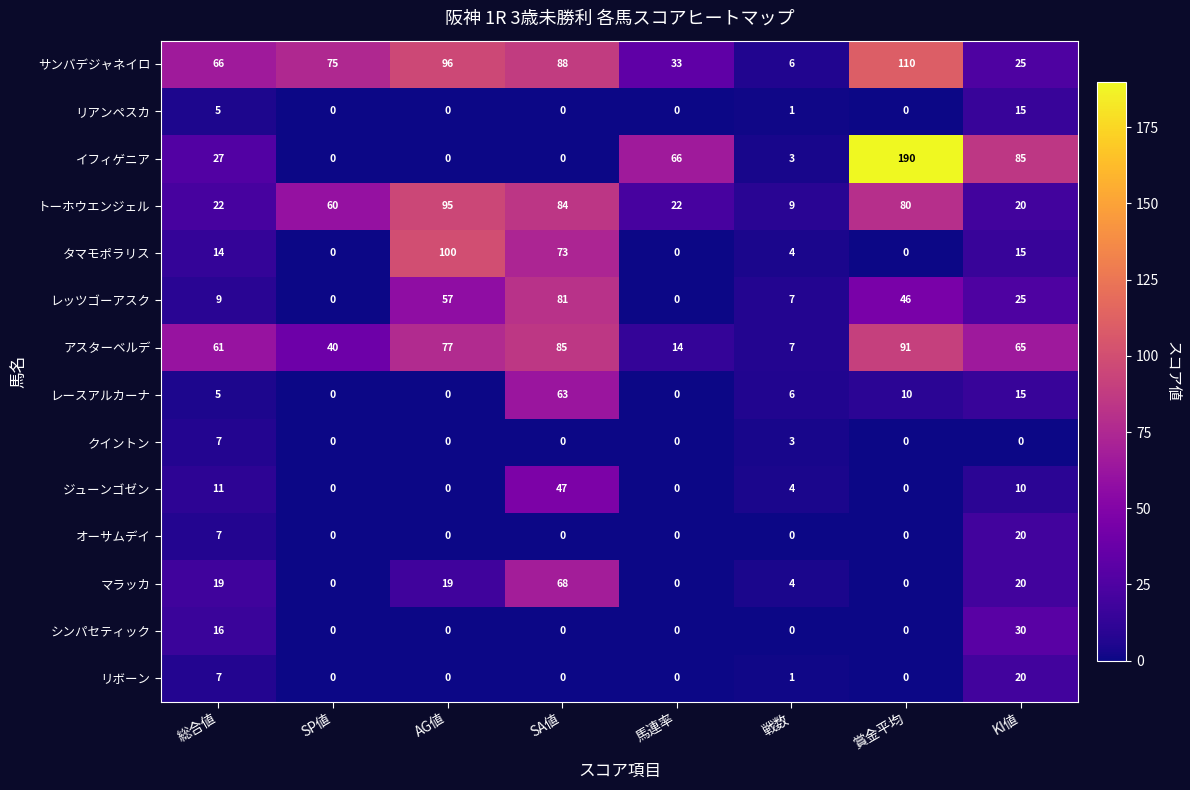

At how many categories does at least one series exceed 68?

5